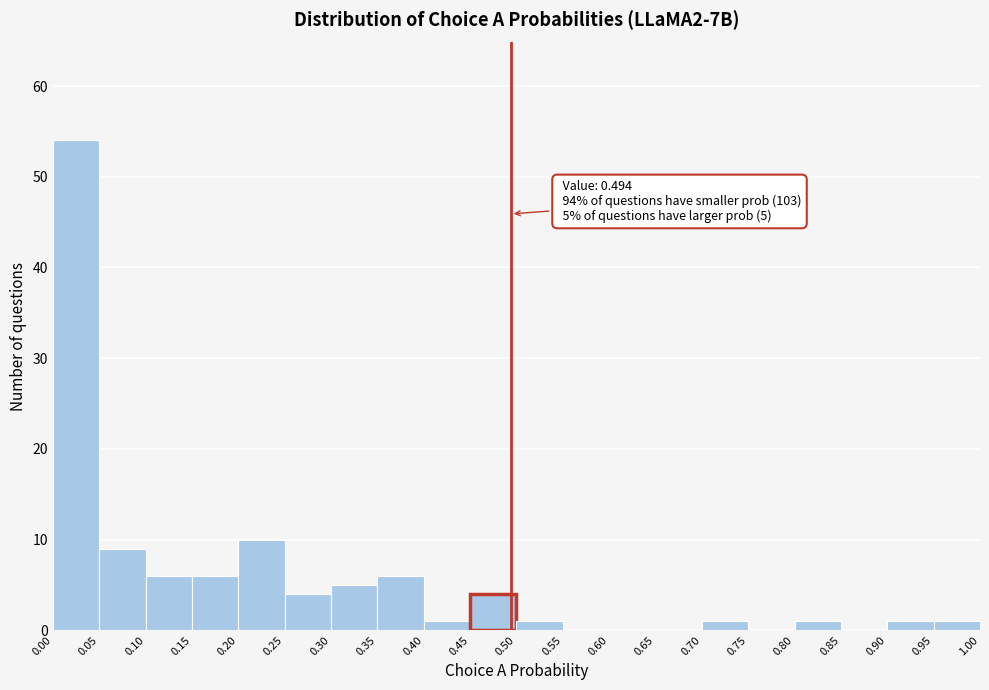

Over which range of the x-axis is the bar tallest?

0.00 to 0.05